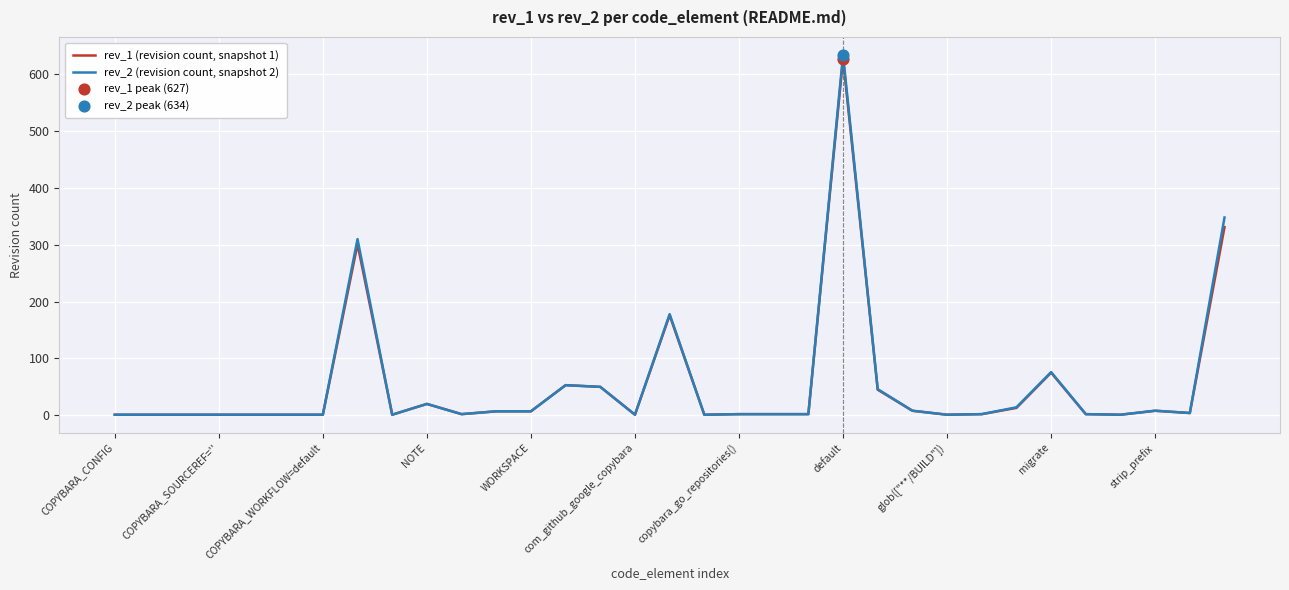

What is the maximum value shown in the chart?

634